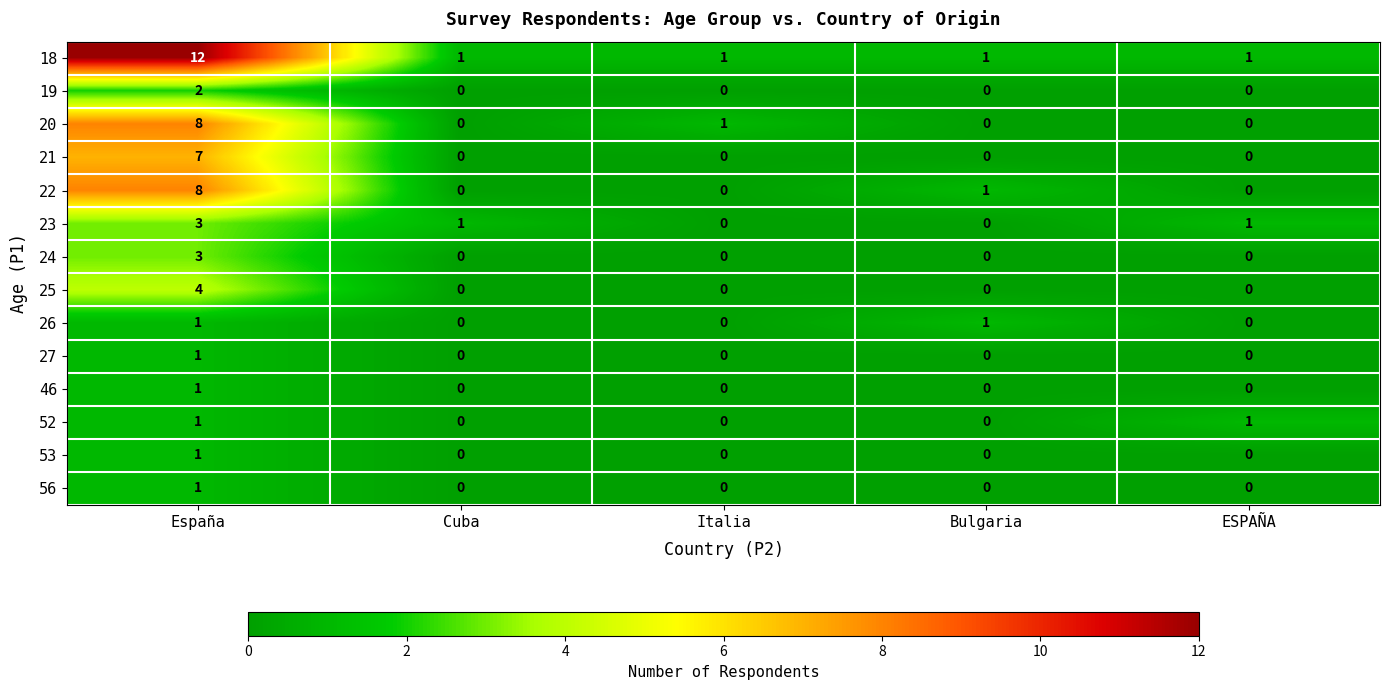

Which label corresponds to the largest value in the chart?

España